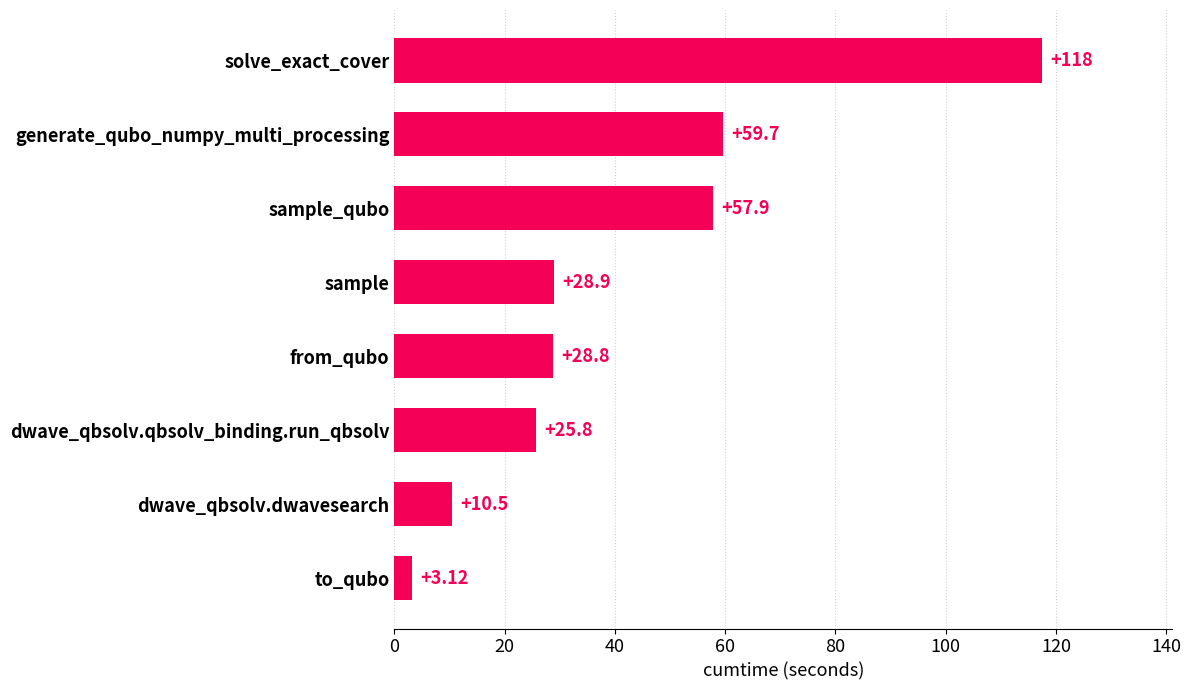

At which category does the chart reach its minimum across all series?

to_qubo